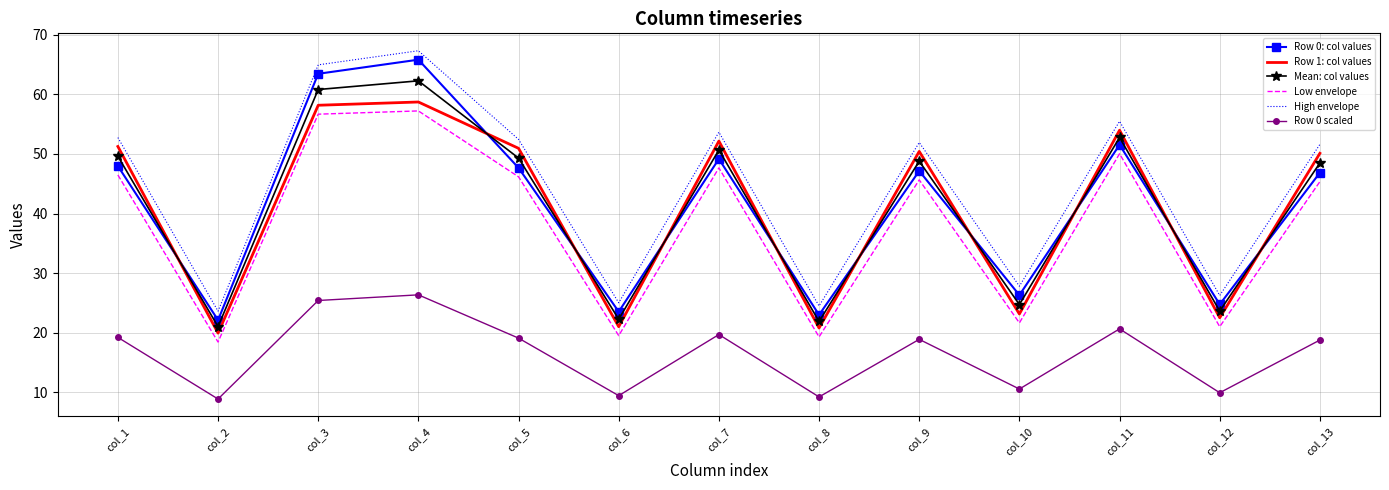

Is it true that Mean: col values equals 52.8 at col_11?

True